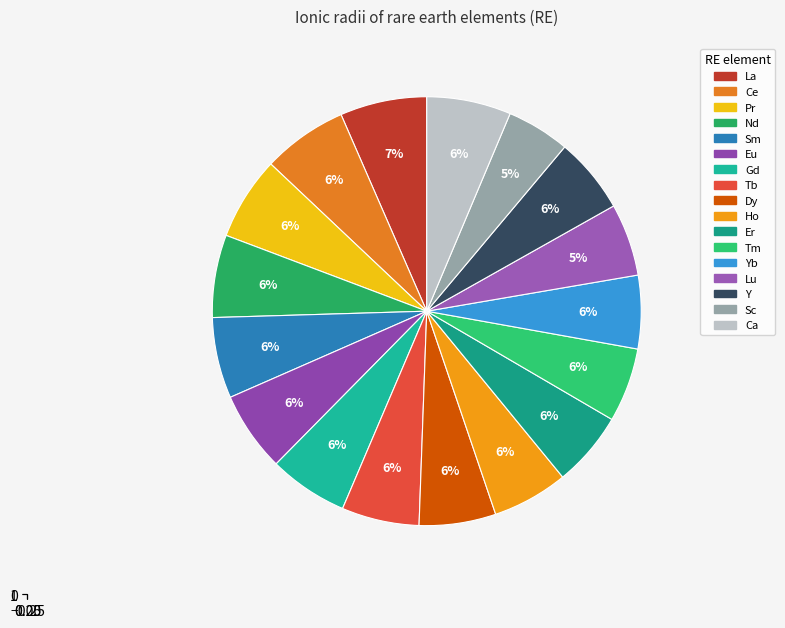

What is the largest slice in the pie chart?

La